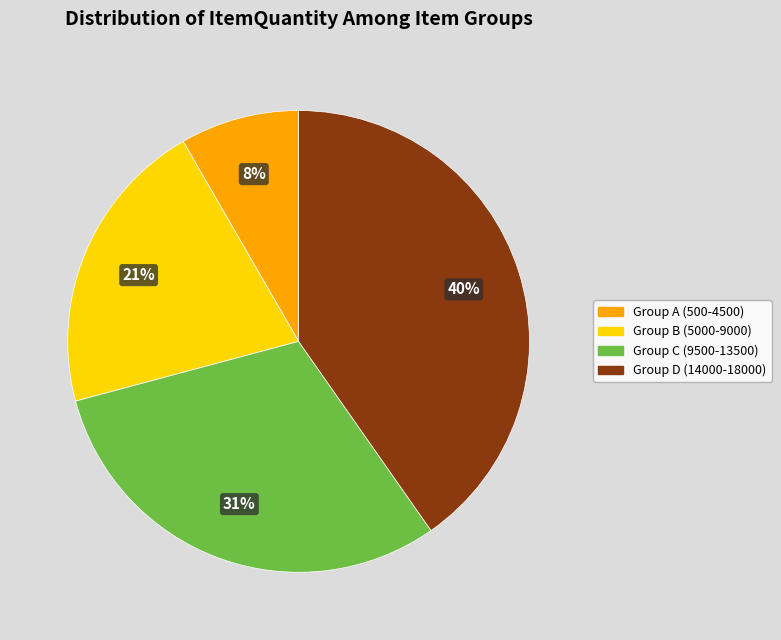

To the nearest percent, what is the average slice percentage?

25%